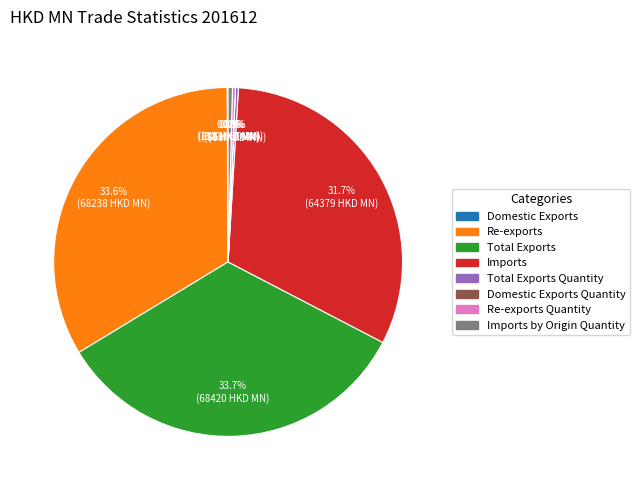

Is there a majority slice in this chart?

No